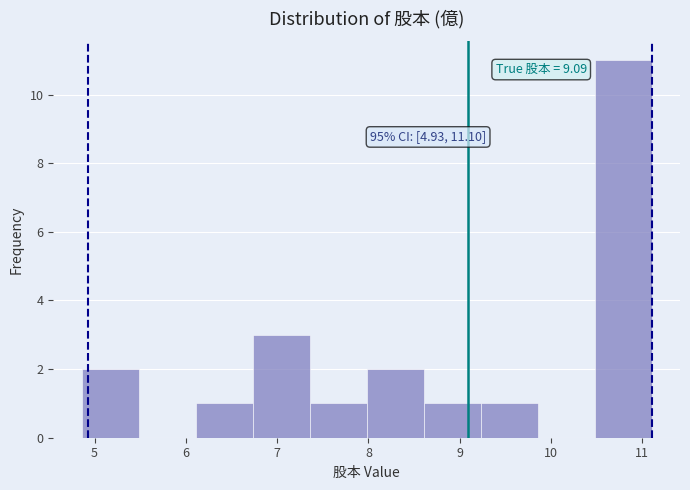

Which range on the x-axis has the tallest bar?

10.5 to 11.1